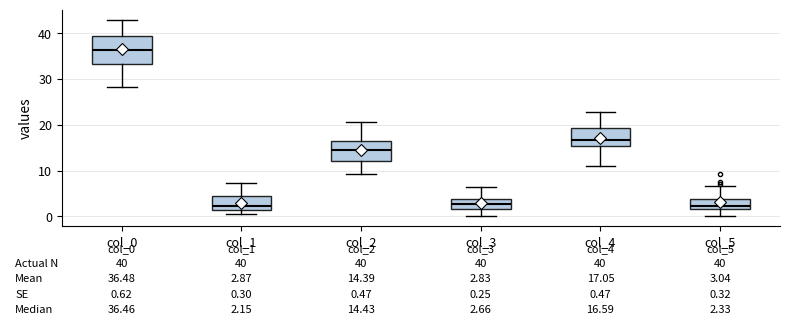

Comparing the boxes themselves (not the whiskers), which one is the tallest?

col_0